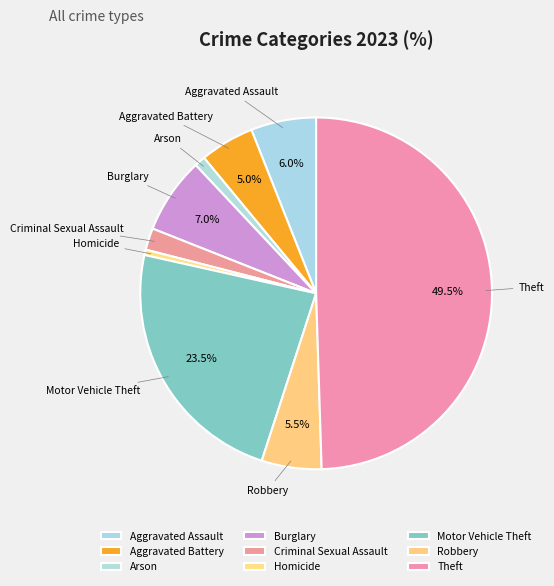

How many slices are in this pie chart?

9